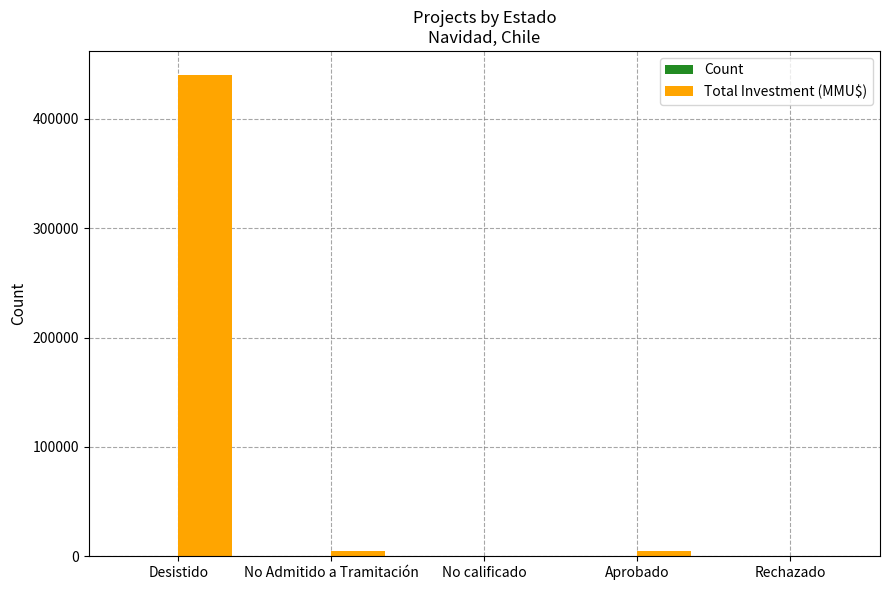

Which series changed the most between Desistido and Rechazado?

Total Investment (MMU$)